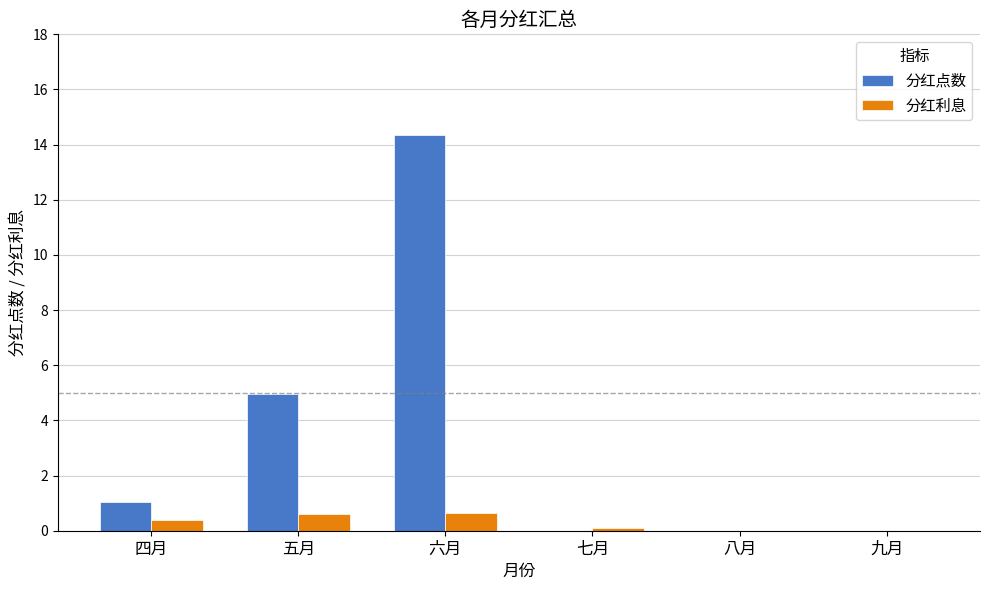

How many data points does each series have?

6